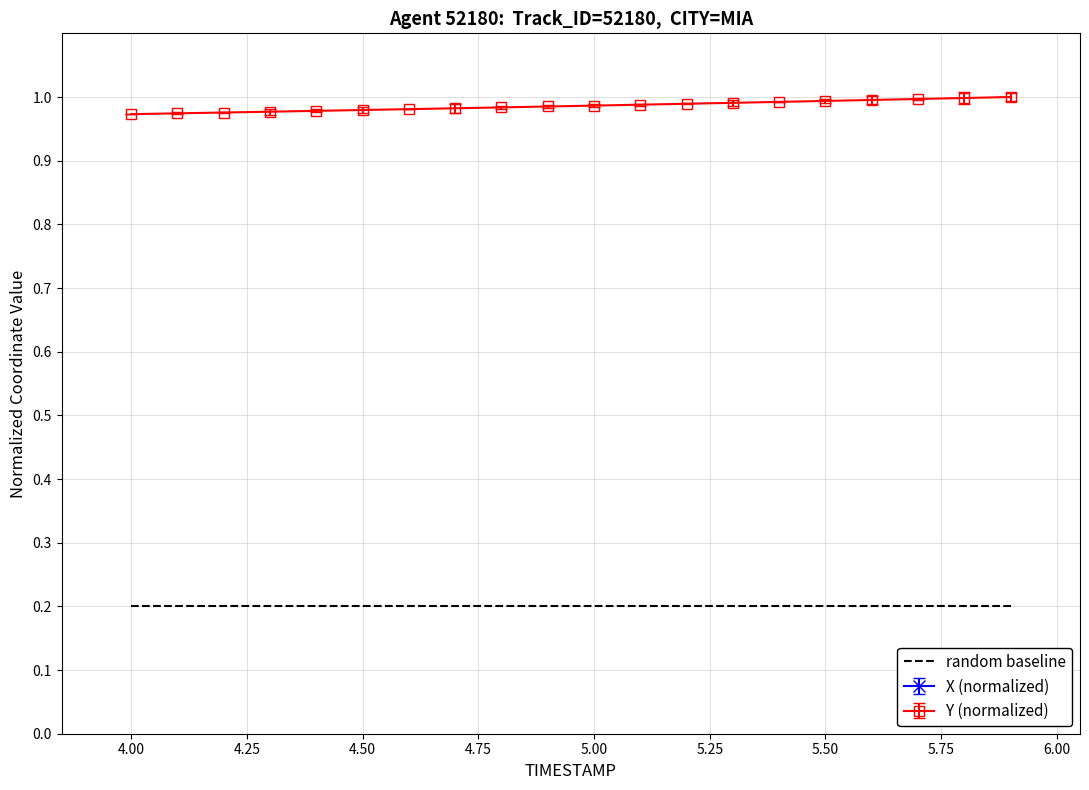

True or false: random baseline and Y (normalized) intersect in this chart.

False